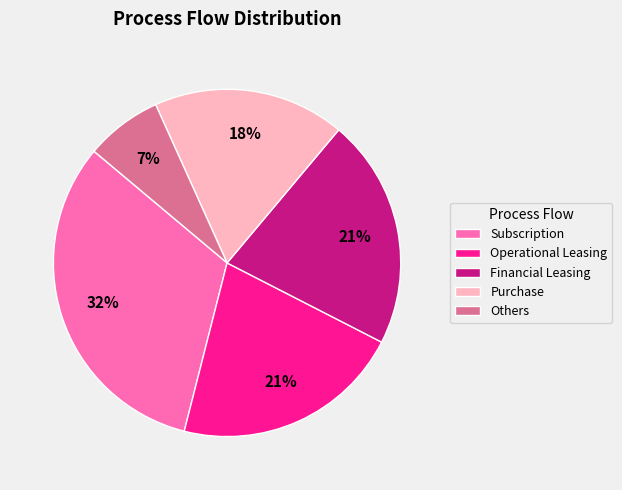

To the nearest percent, what portion does Others represent?

7%